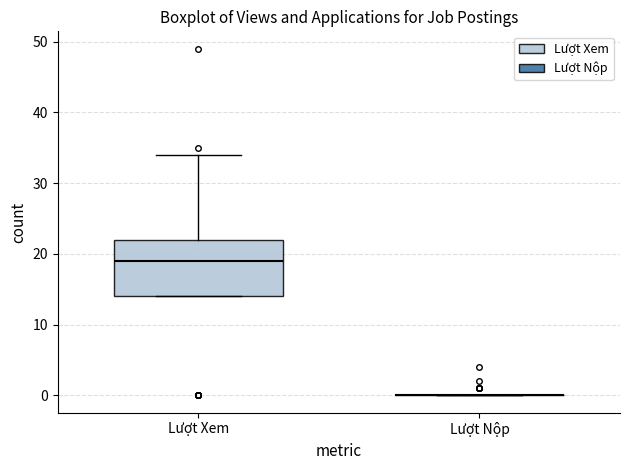

Reading left to right, read every box against the y-axis: the position of its median line, the range the box covers, and the ends of its whiskers. The values are not printed on the chart, so give them approximately, as read against the axis.

Lượt Xem: median 19, box 14 to 22, whiskers 14 to 34
Lượt Nộp: box collapsed to a line at 0, whiskers 0 to 0